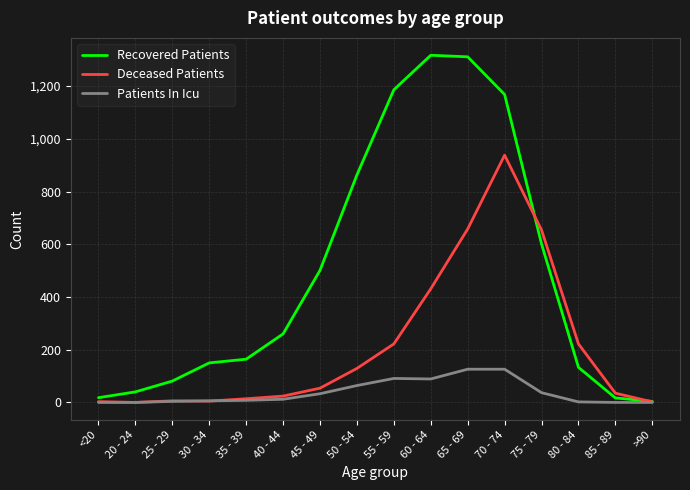

What is the maximum value for Recovered Patients?

1317